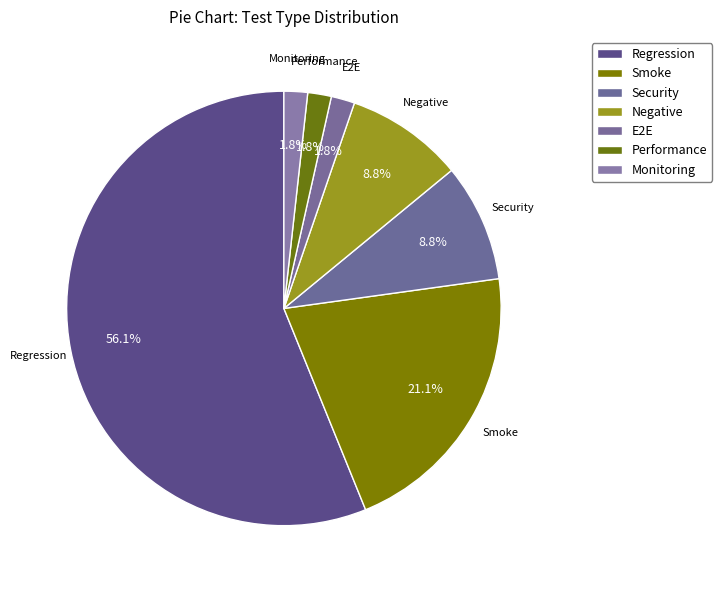

Count the number of slices in the pie.

7